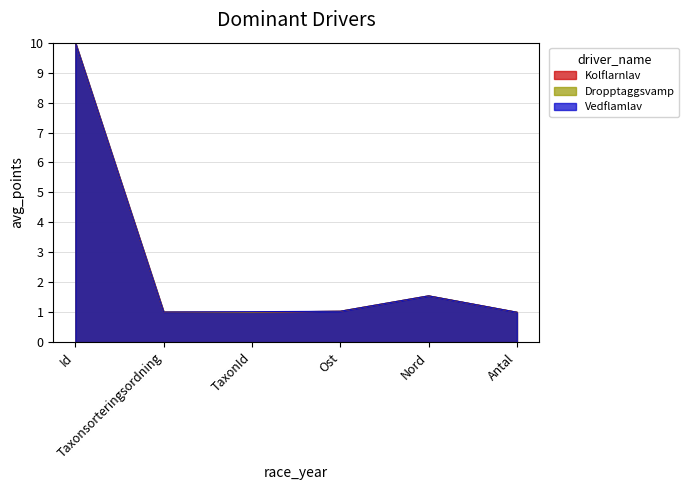

Which series has the widest spread of values?

Kolflarnlav